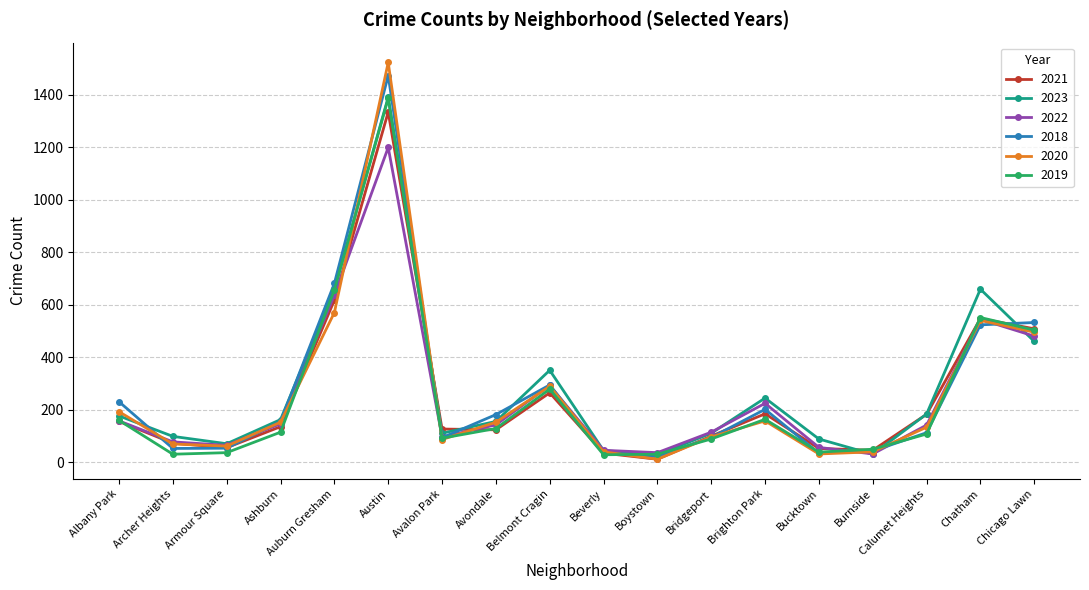

What is the difference between the highest and lowest values at Burnside?

19